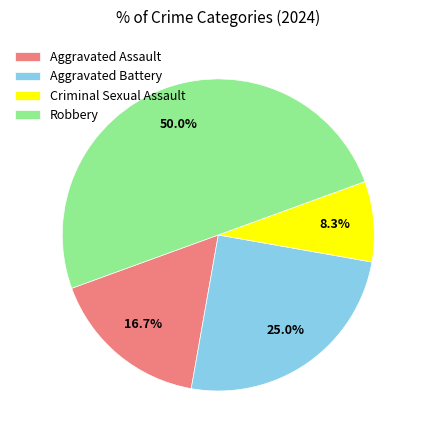

True or false: Robbery accounts for 50% of the total.

True